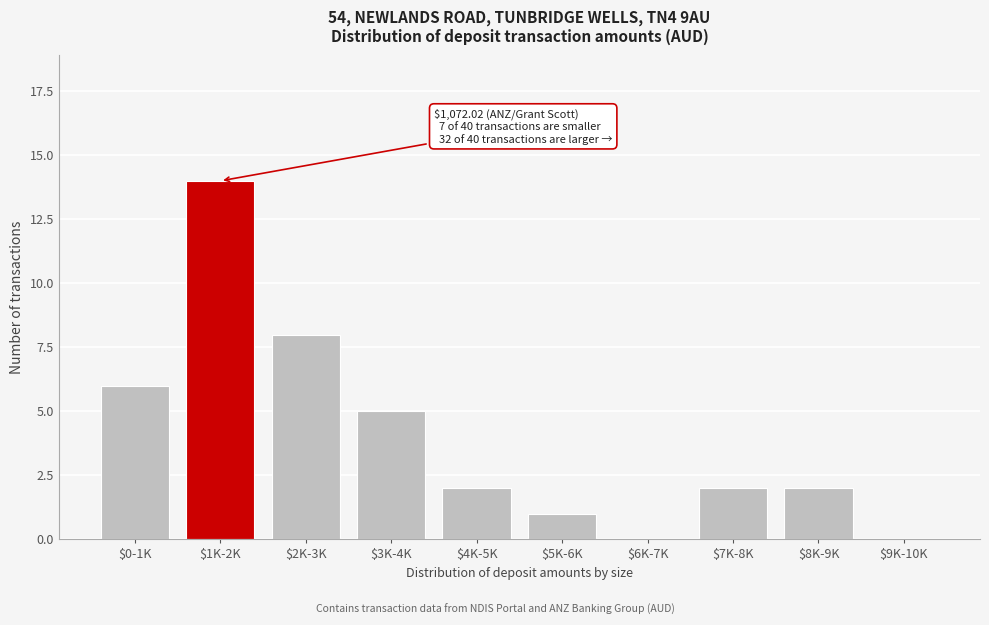

What is the sum of all values?

40